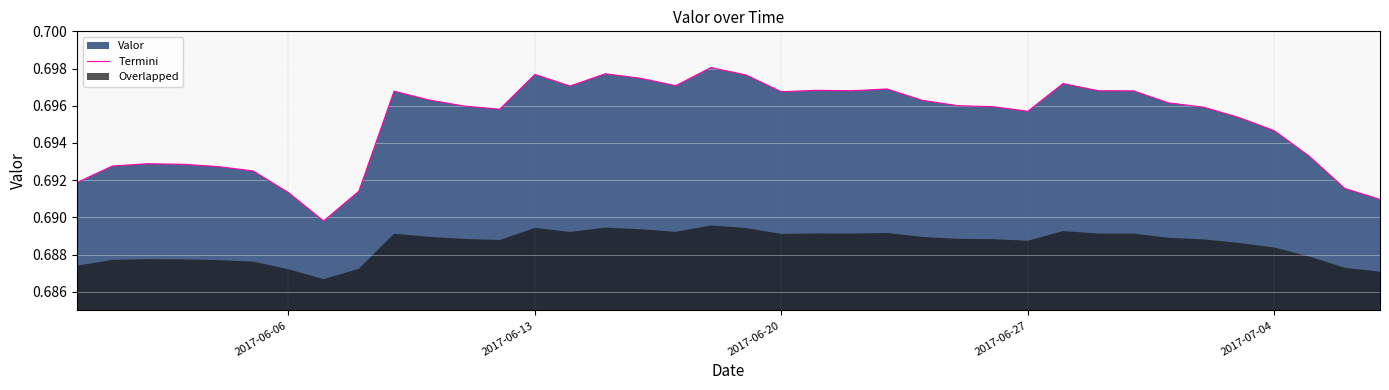

The Termini series shows 0.2 at 2017-06-20. True or false?

False